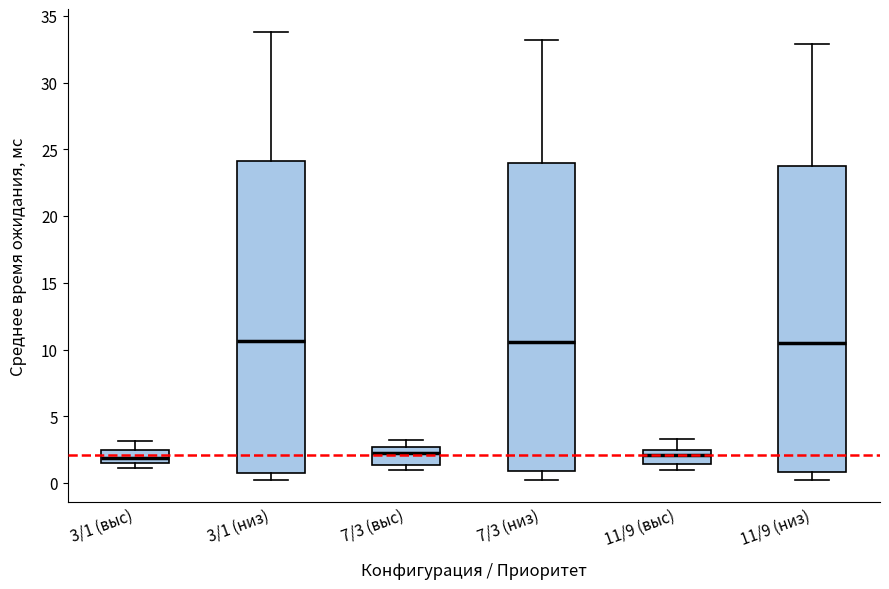

Where is the lower edge of the box for 7/3 (выс) on the y-axis? The values are not printed on the chart, so give them approximately, as read against the axis.

1.5